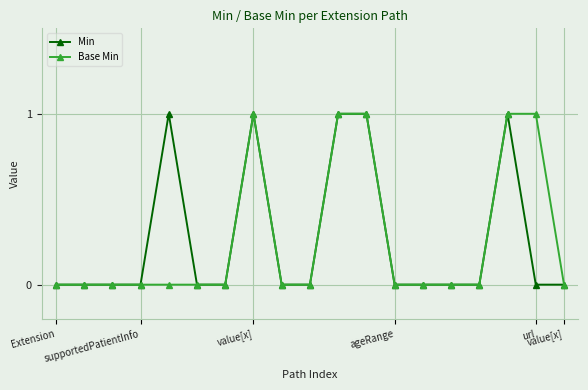

What is the value of the Min point at the 5th from the left?

1